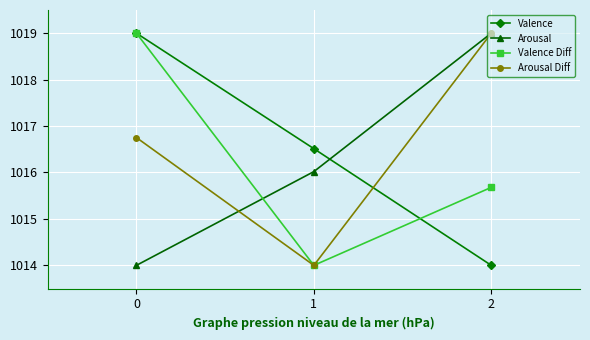

What is the average value of the Valence Diff series?

1016.2